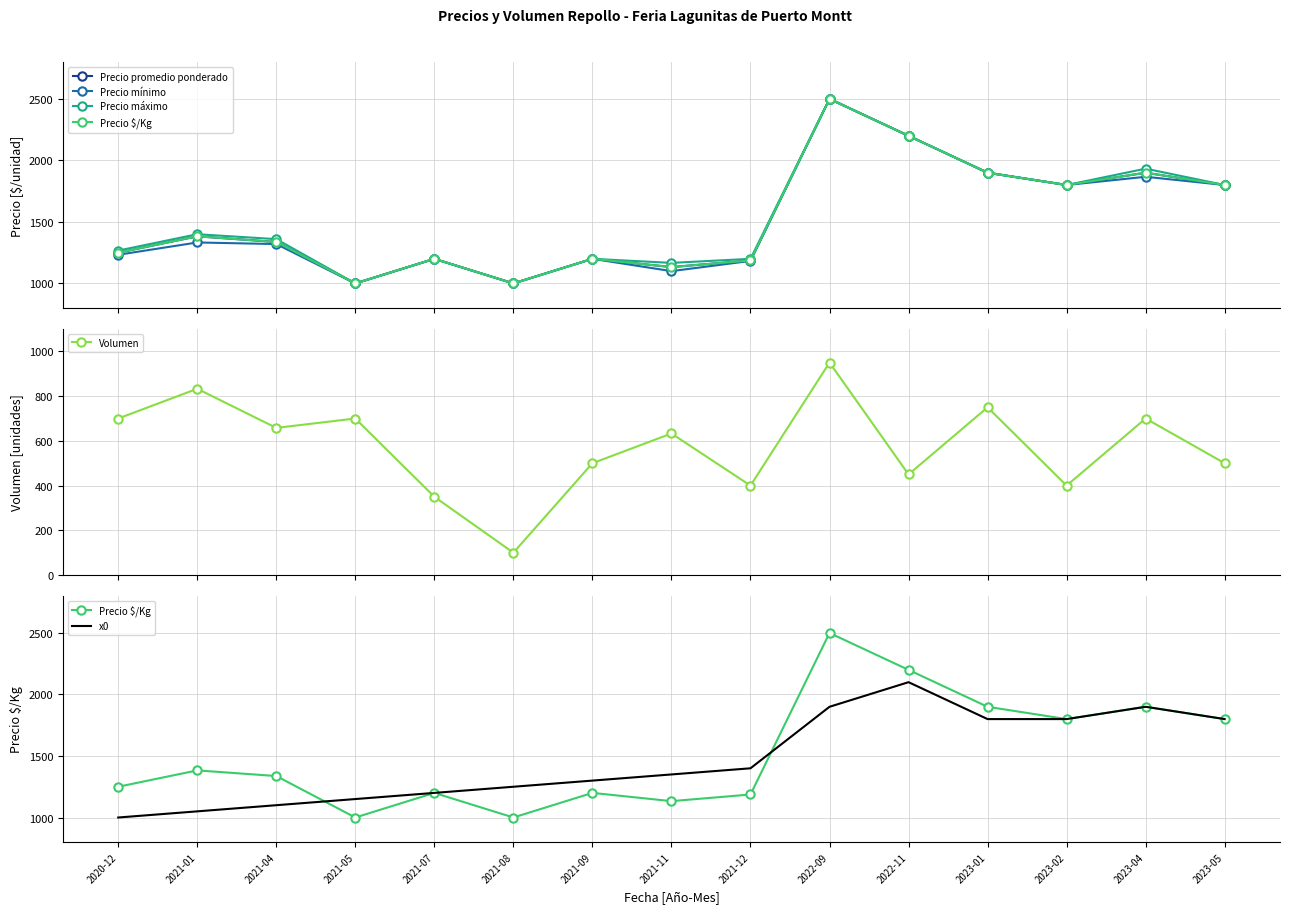

The value of Precio $/Kg at 2021-12 is 1965. True or false?

False